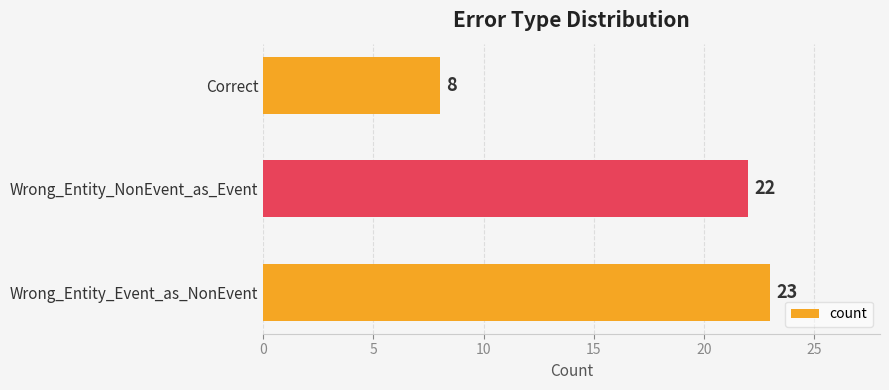

Rank the categories by value from lowest to highest.

Correct, Wrong_Entity_NonEvent_as_Event, Wrong_Entity_Event_as_NonEvent